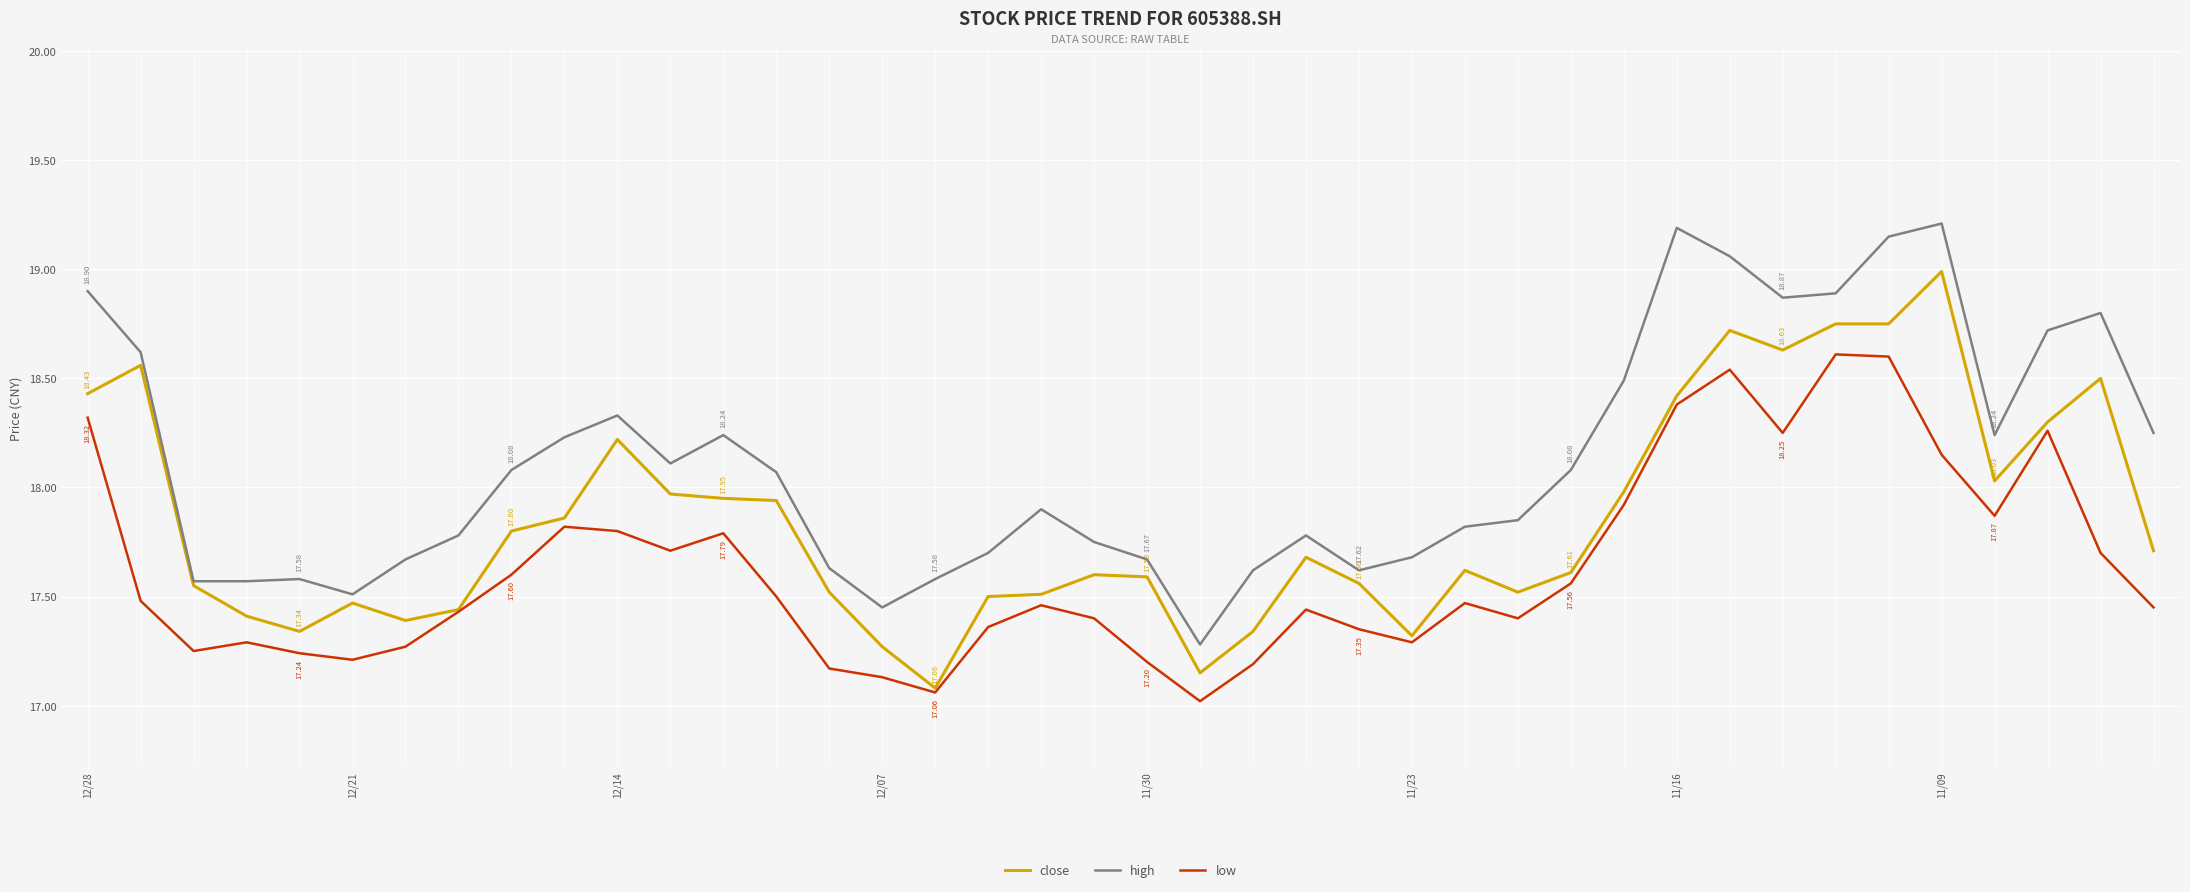

True or false: low and high intersect in this chart.

False